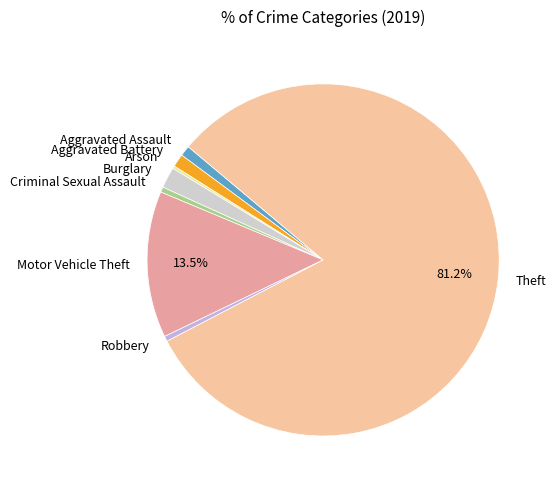

Between Motor Vehicle Theft and Aggravated Battery, which is larger?

Motor Vehicle Theft